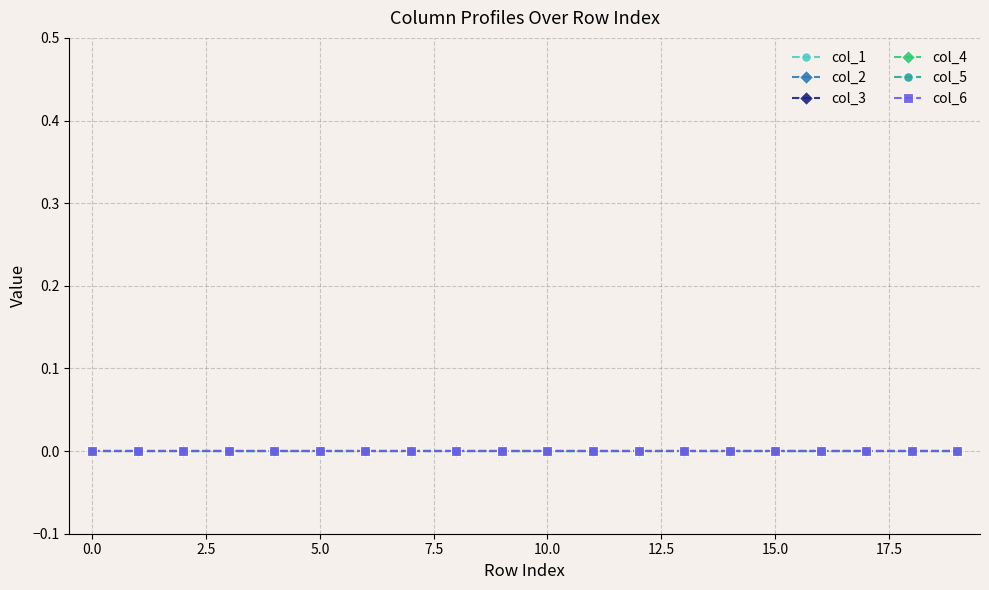

What are all the series names shown in the legend?

col_1, col_2, col_3, col_4, col_5, col_6